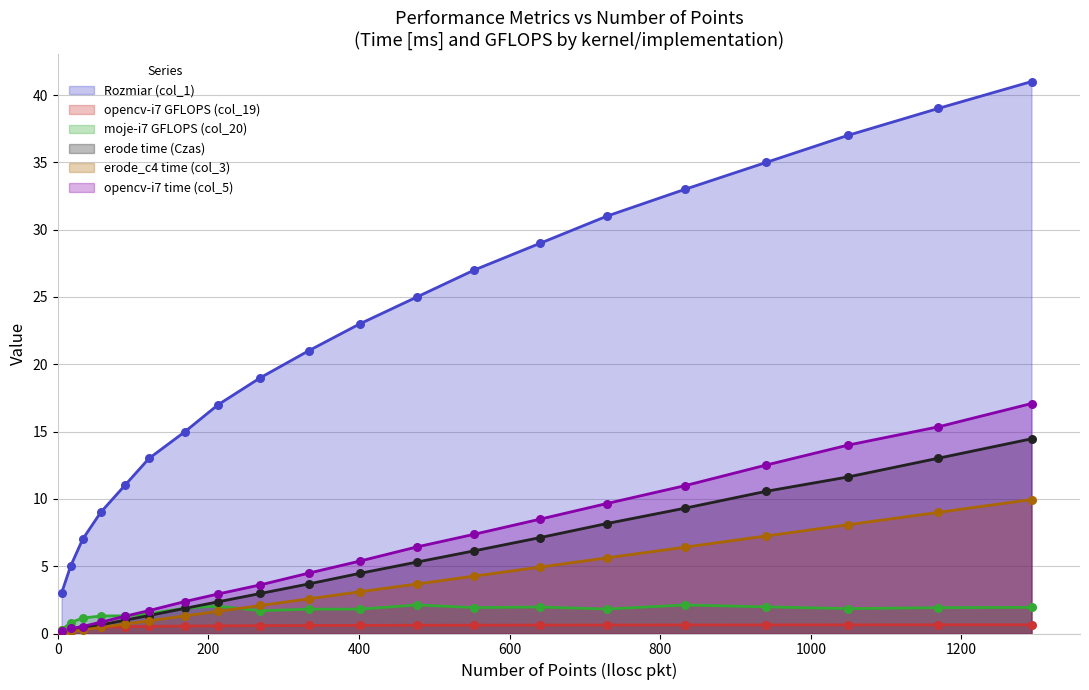

Which series contains the highest Y value?

Rozmiar (col_1)